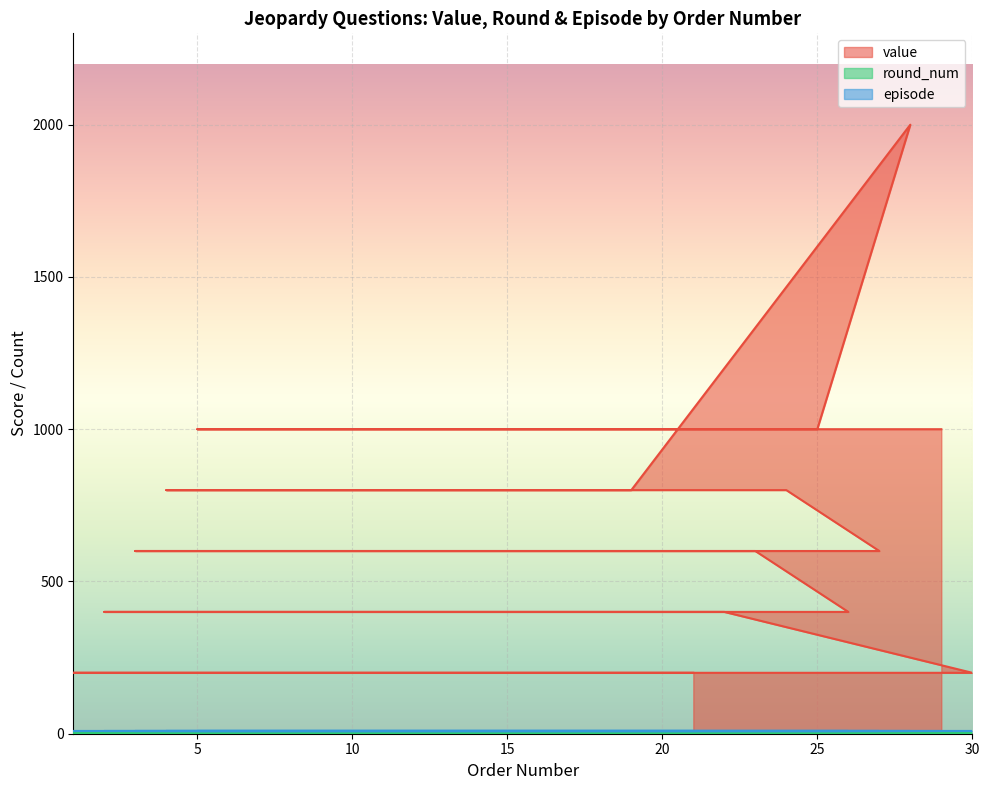

Reading left to right, transcribe all the data shown in this chart.

value: 21=200	6=200	1=200	11=200	16=200	30=200	22=400	7=400	2=400	12=400	17=400	26=400	23=600	8=600	3=600	13=600	18=600	27=600	24=800	9=800	4=800	14=800	19=800	28=2000	25=1000	10=1000	5=1000	15=1000	20=1000	29=1000
round_num: 21=1	6=1	1=1	11=1	16=1	30=1	22=1	7=1	2=1	12=1	17=1	26=1	23=1	8=1	3=1	13=1	18=1	27=1	24=1	9=1	4=1	14=1	19=1	28=1	25=1	10=1	5=1	15=1	20=1	29=1
episode: 21=8	6=8	1=8	11=8	16=8	30=8	22=8	7=8	2=8	12=8	17=8	26=8	23=8	8=8	3=8	13=8	18=8	27=8	24=8	9=8	4=8	14=8	19=8	28=8	25=8	10=8	5=8	15=8	20=8	29=8